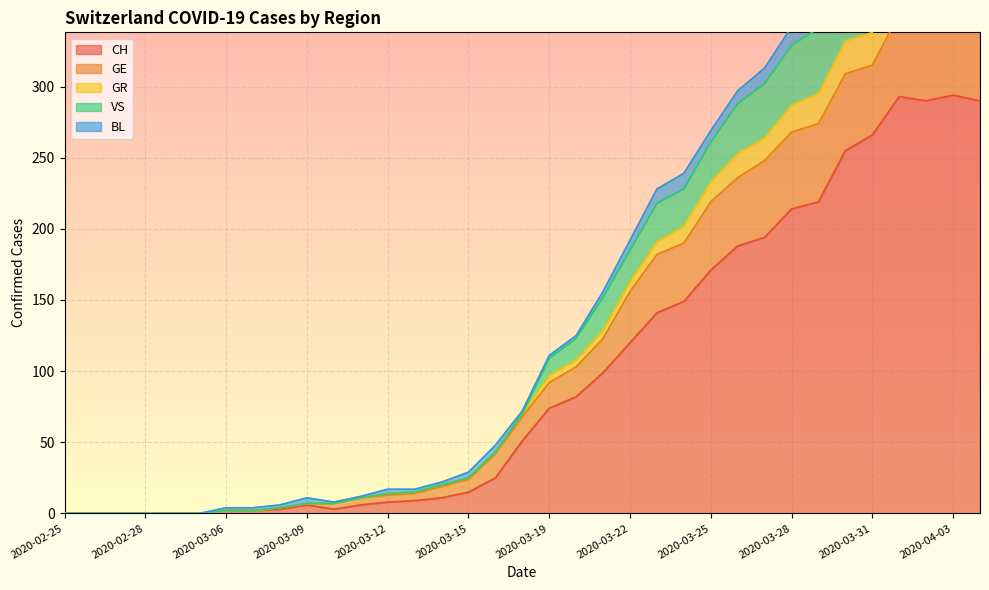

Where is VS nearest to the value 216?

2020-03-23